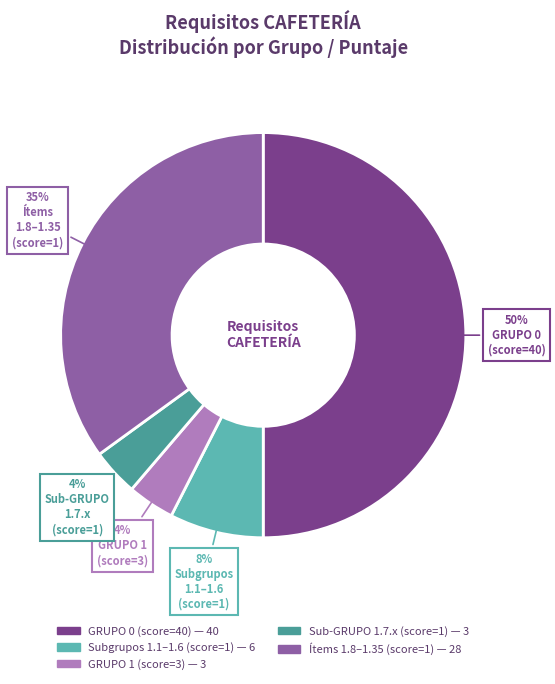

To the nearest percent, what is the difference between the largest and smallest slice percentages?

46%